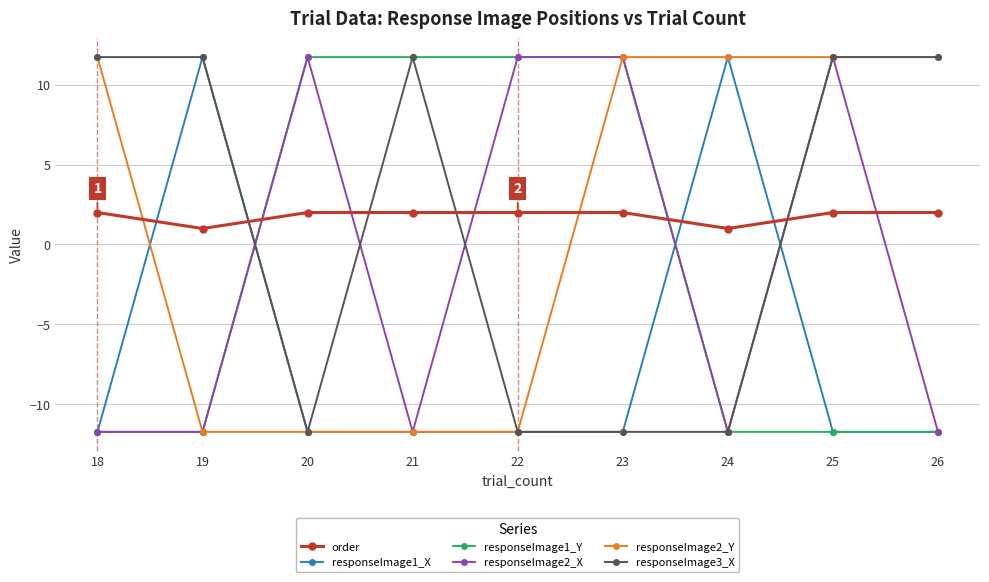

Reading left to right, what are all the values shown in this chart?

order: 18=2.0	19=1.0	20=2.0	21=2.0	22=2.0	23=2.0	24=1.0	25=2.0	26=2.0
responseImage1_X: 18=-11.7	19=11.7	20=-11.7	21=-11.7	22=-11.7	23=-11.7	24=11.7	25=-11.7	26=-11.7
responseImage1_Y: 18=-11.7	19=-11.7	20=11.7	21=11.7	22=11.7	23=11.7	24=-11.7	25=-11.7	26=-11.7
responseImage2_X: 18=-11.7	19=-11.7	20=11.7	21=-11.7	22=11.7	23=11.7	24=-11.7	25=11.7	26=-11.7
responseImage2_Y: 18=11.7	19=-11.7	20=-11.7	21=-11.7	22=-11.7	23=11.7	24=11.7	25=11.7	26=11.7
responseImage3_X: 18=11.7	19=11.7	20=-11.7	21=11.7	22=-11.7	23=-11.7	24=-11.7	25=11.7	26=11.7